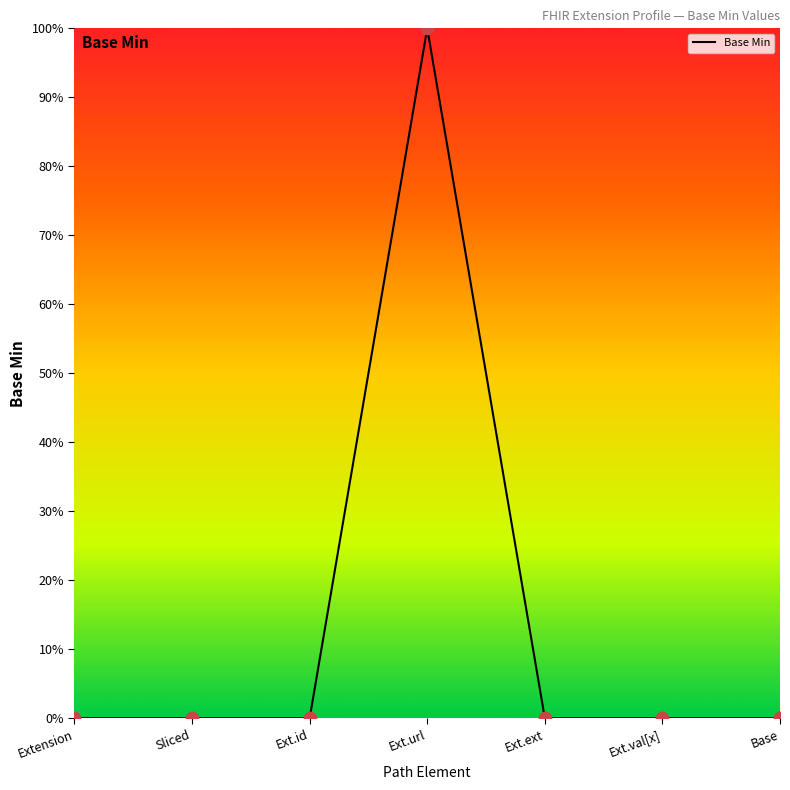

Between Extension and Ext.url, which is larger?

Ext.url